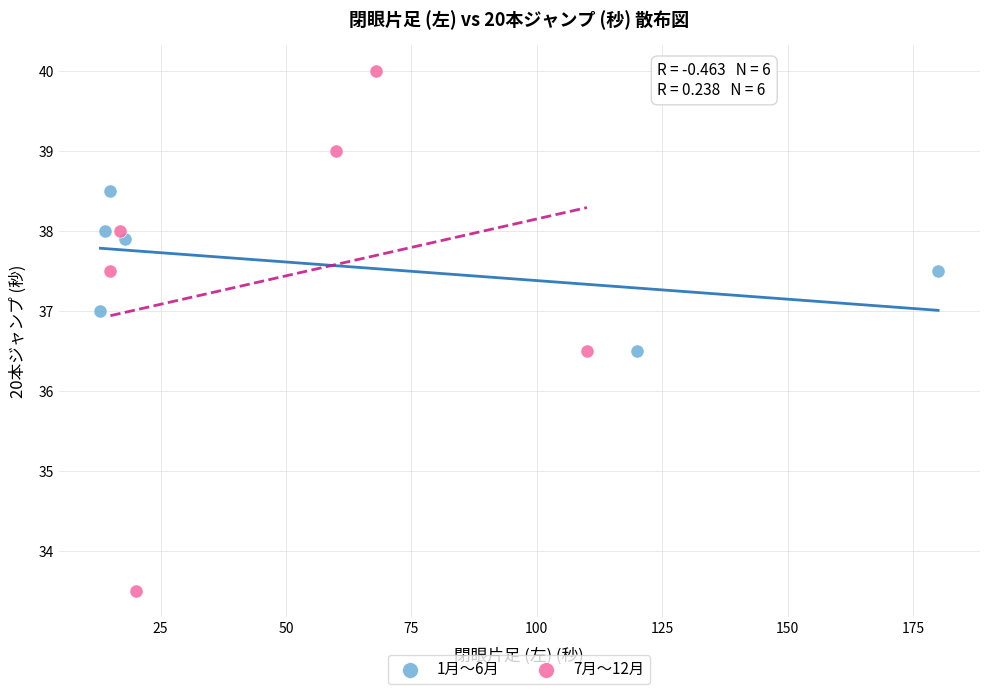

Which series has the largest Y range (max minus min)?

7月〜12月